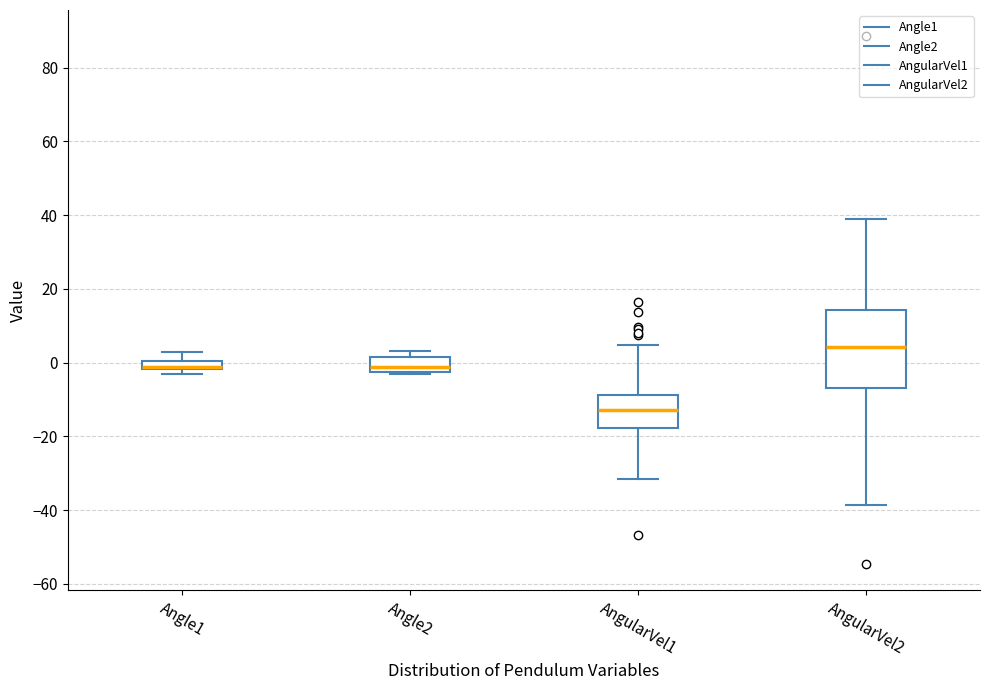

Where does the upper whisker of the box for Angle1 end on the y-axis? The values are not printed on the chart, so give them approximately, as read against the axis.

2